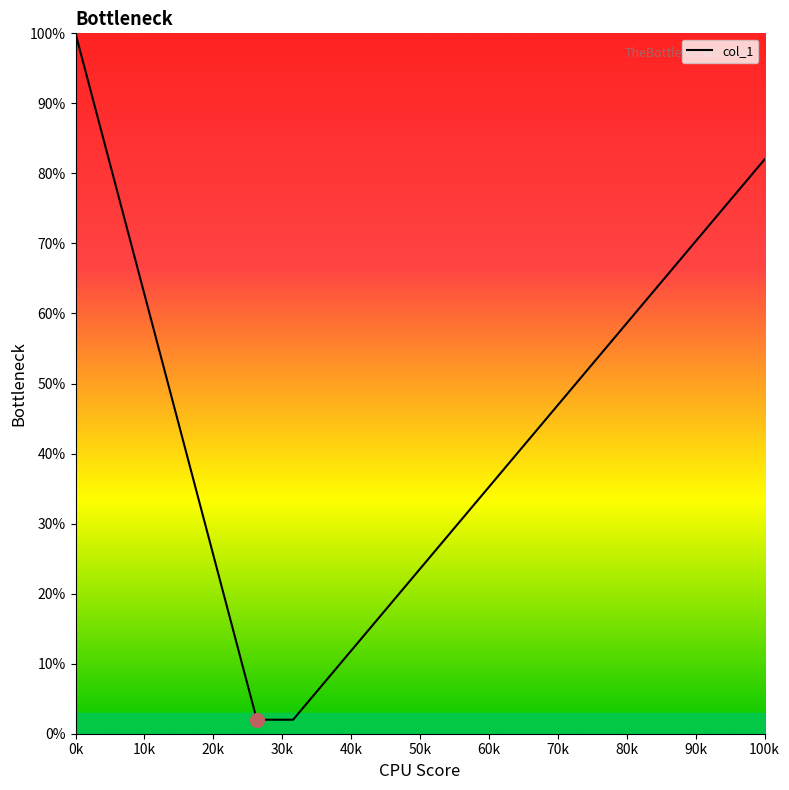

What is the maximum value shown in the chart?

100.0